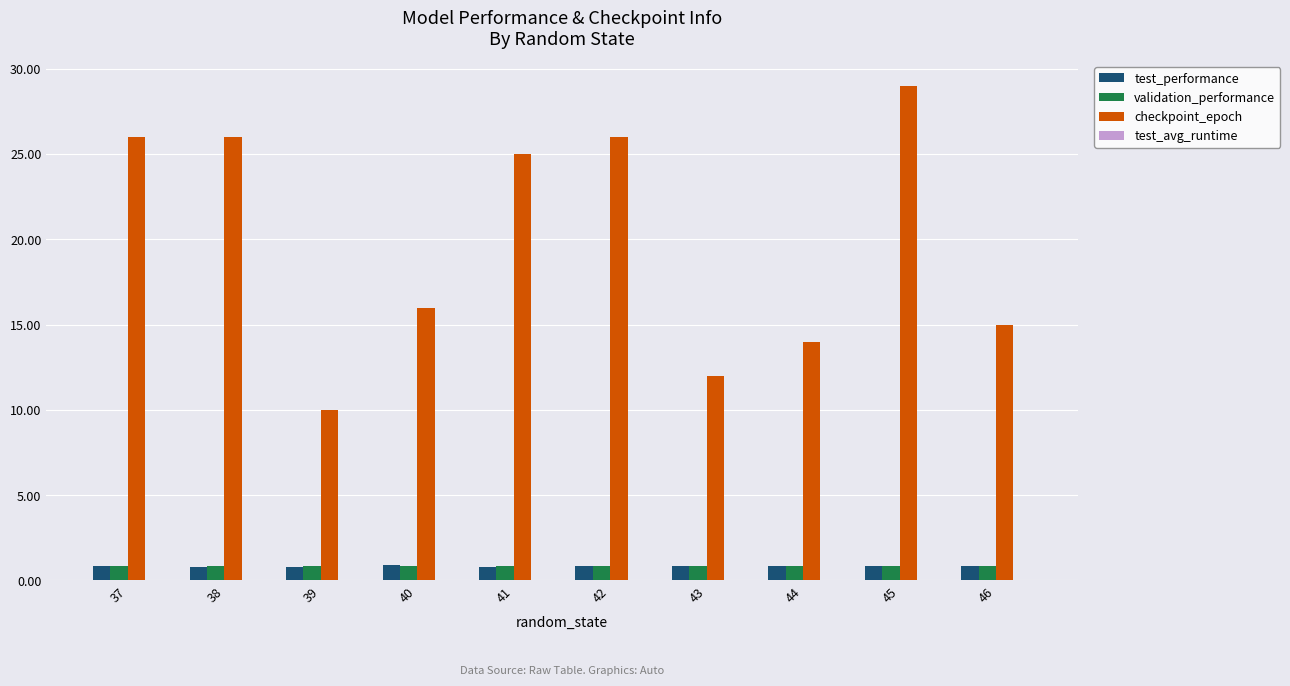

Which series has the largest range (max minus min)?

checkpoint_epoch